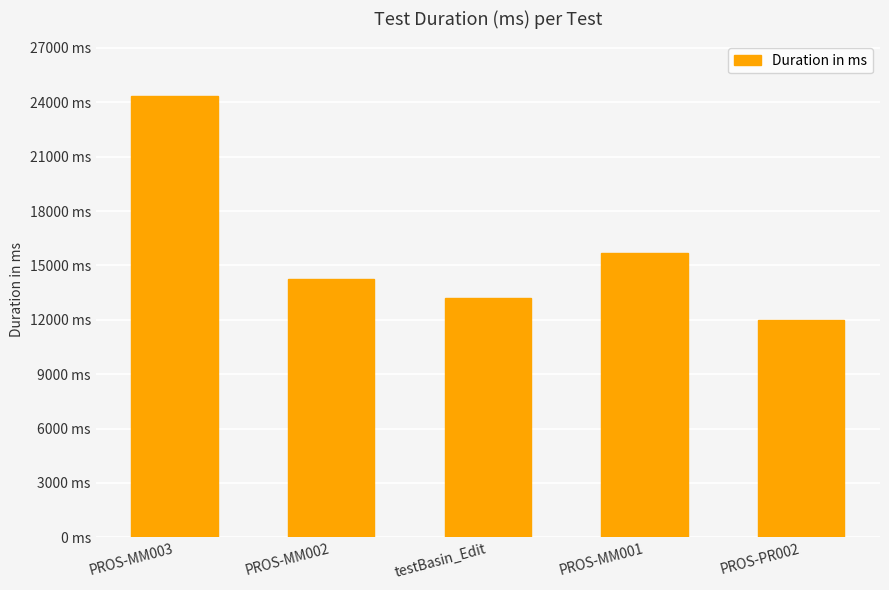

Does the chart contain any negative values?

No